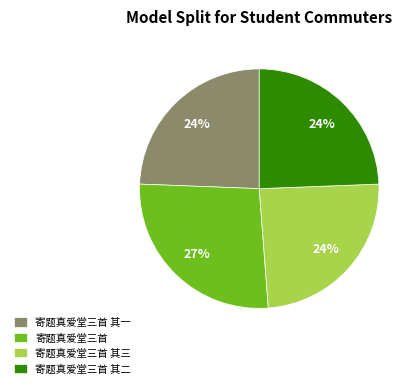

Which category has the biggest portion of the pie?

寄题真爱堂三首